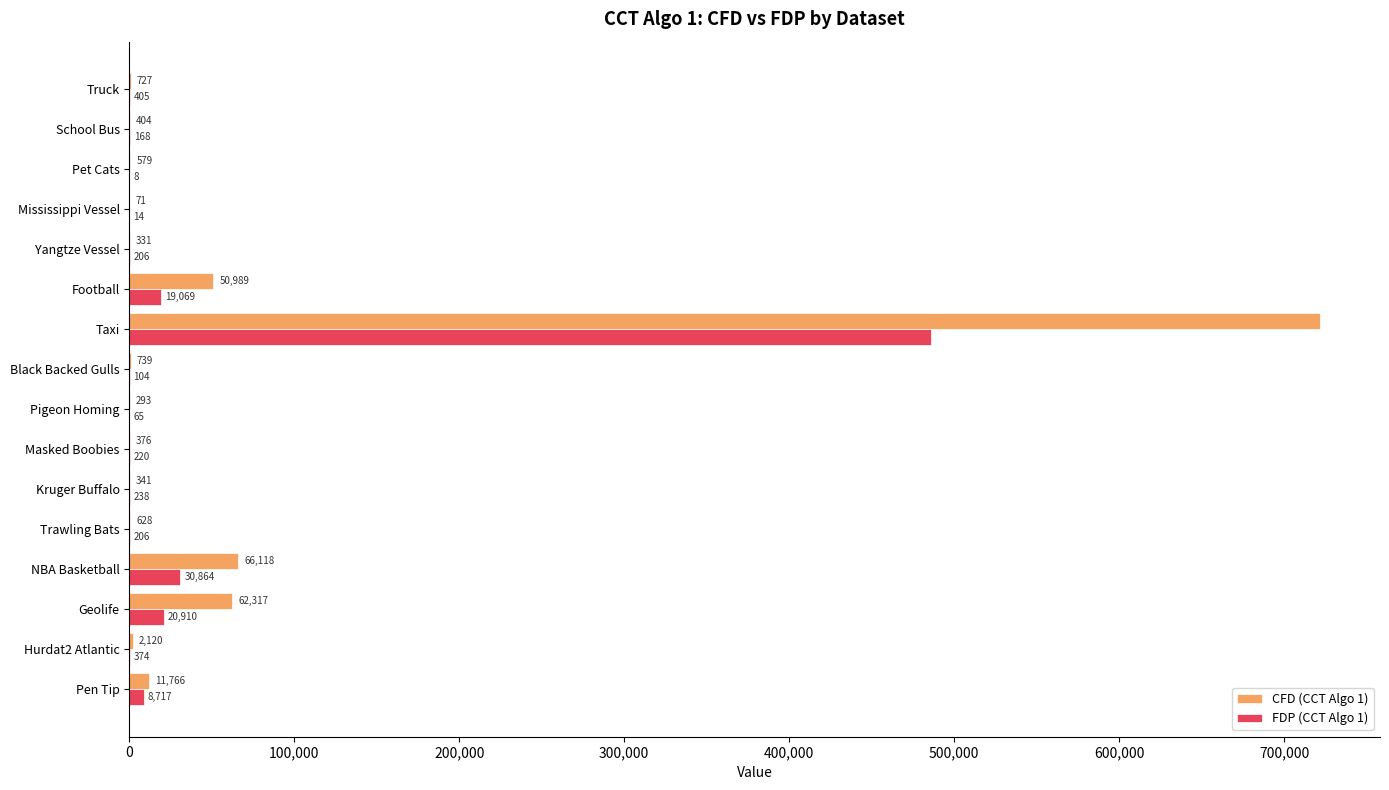

What value does the FDP (CCT Algo 1) series have at NBA Basketball?

30864